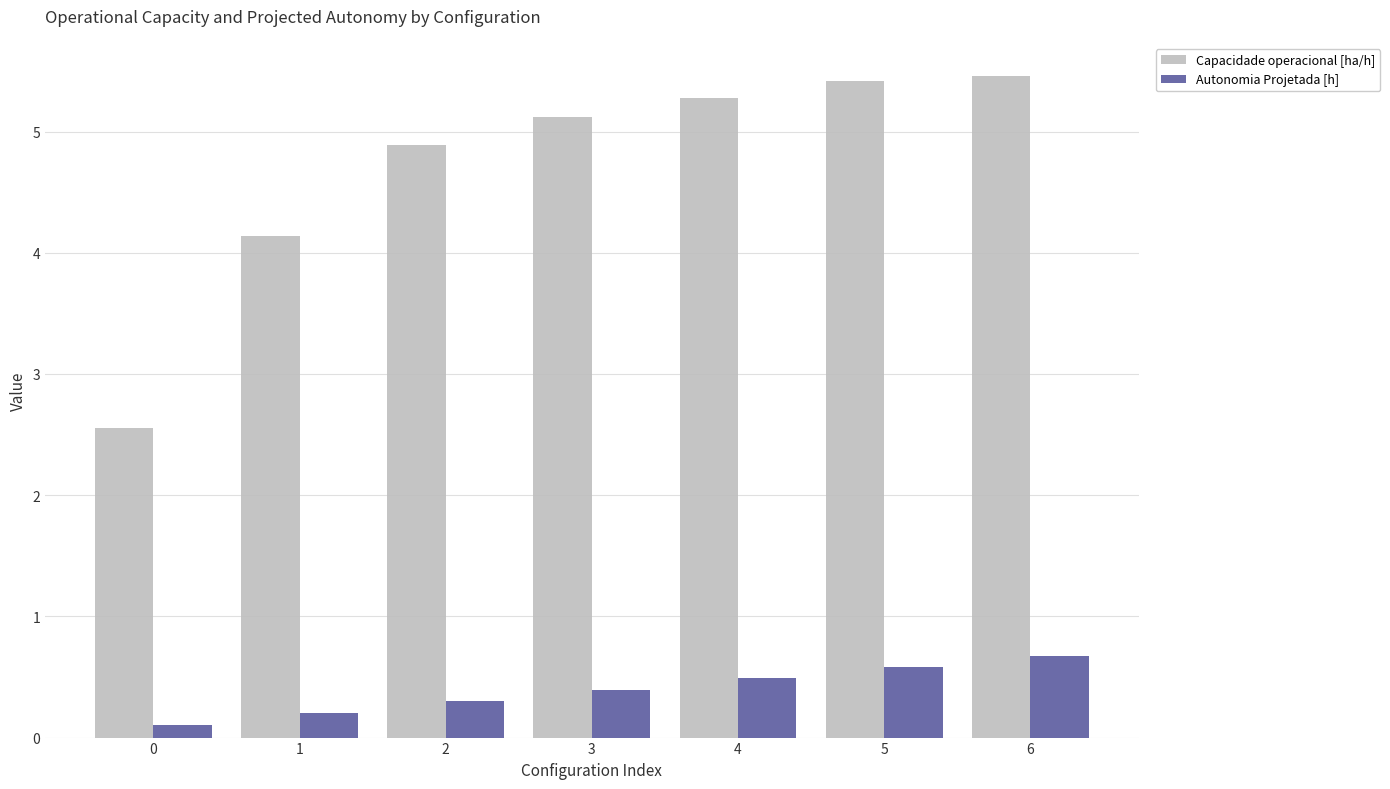

Which category has the highest value in the Autonomia Projetada [h] series?

6